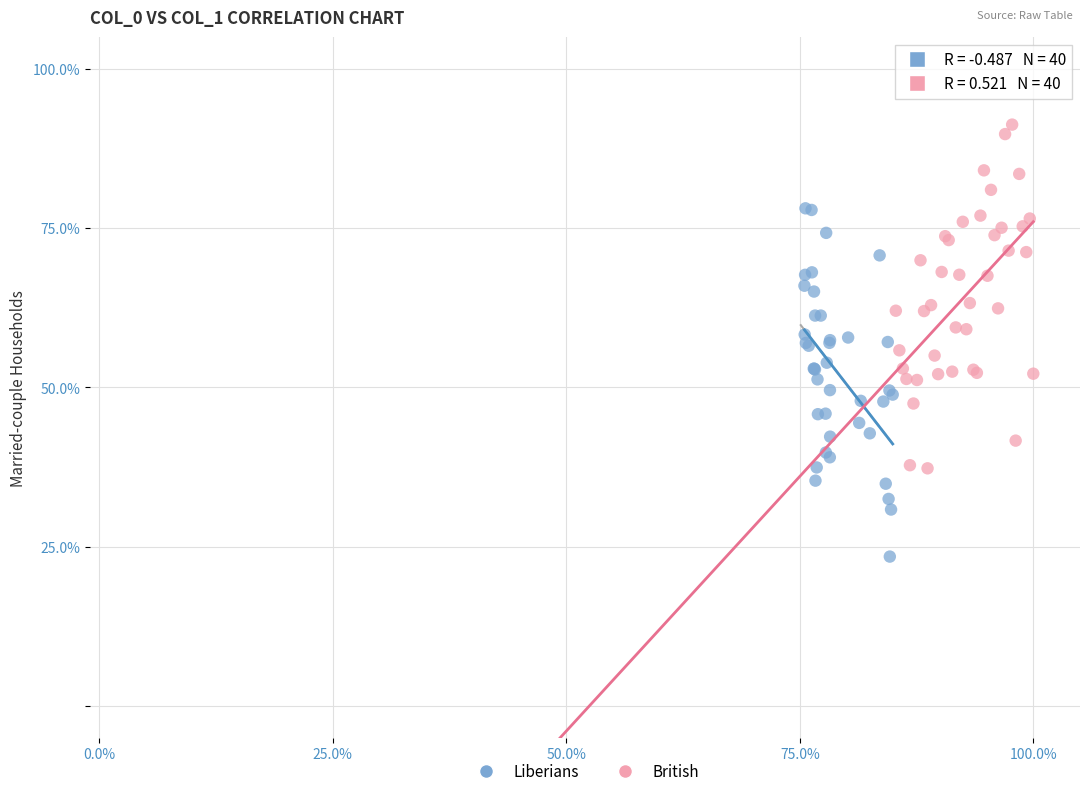

What are all the series names shown in the legend?

Liberians, British